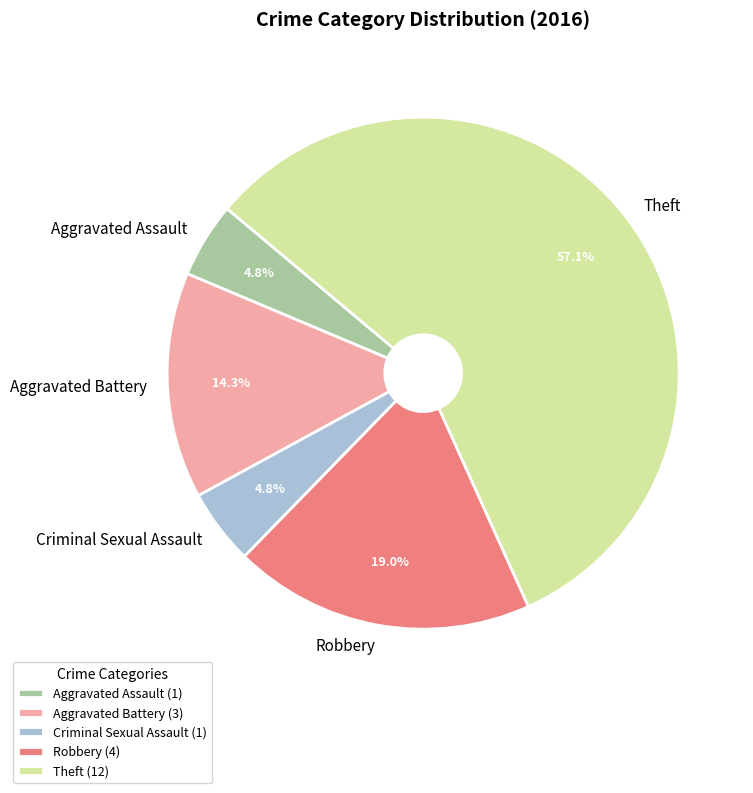

The Aggravated Assault slice represents 5% of the pie. True or false?

True